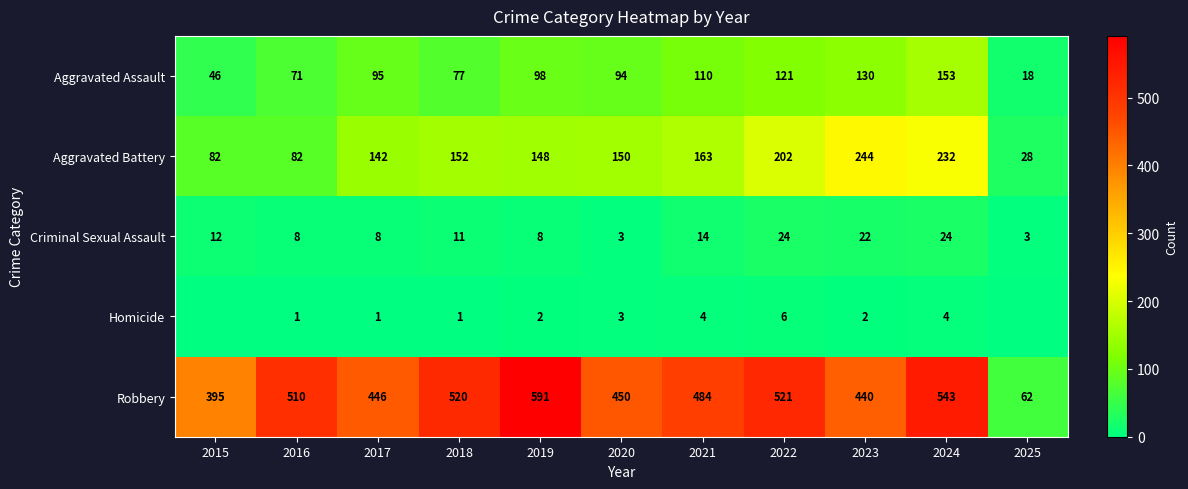

What is the highest value of the Aggravated Assault series?

153